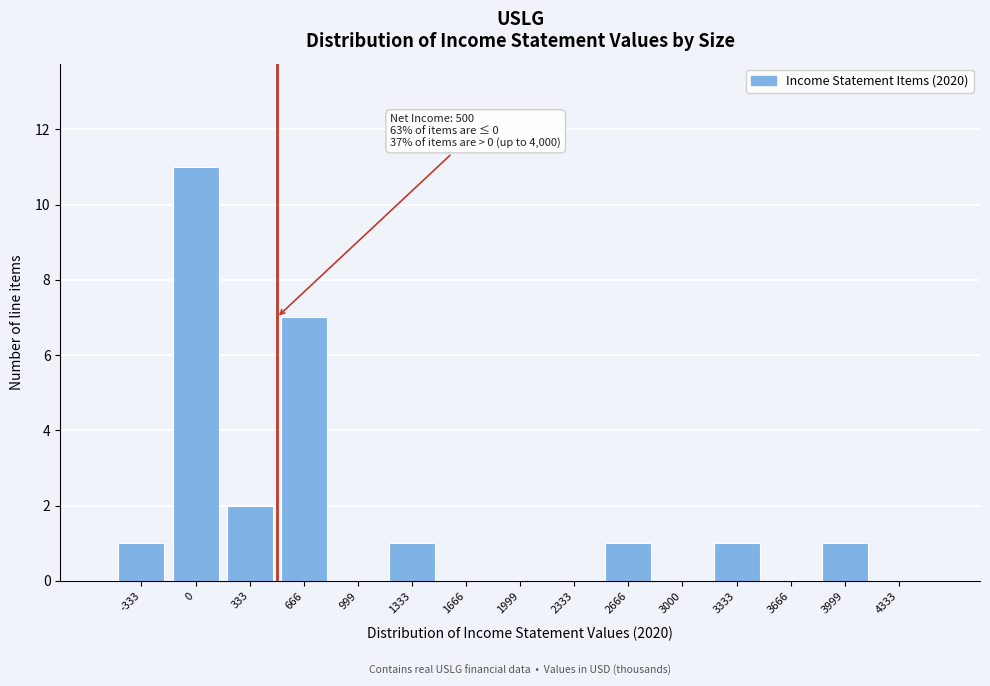

Over which range of the x-axis is the bar tallest?

-150 to 150